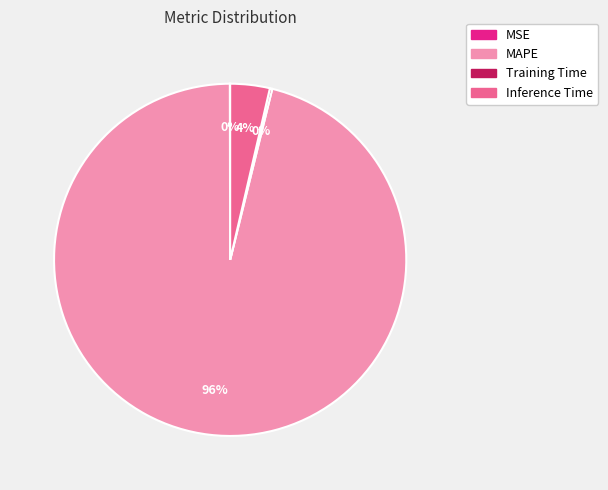

Does MAPE account for over 50% of the chart?

Yes